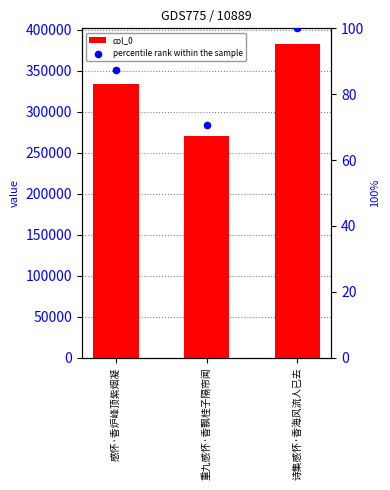

Which series reaches the maximum Y coordinate?

col_0